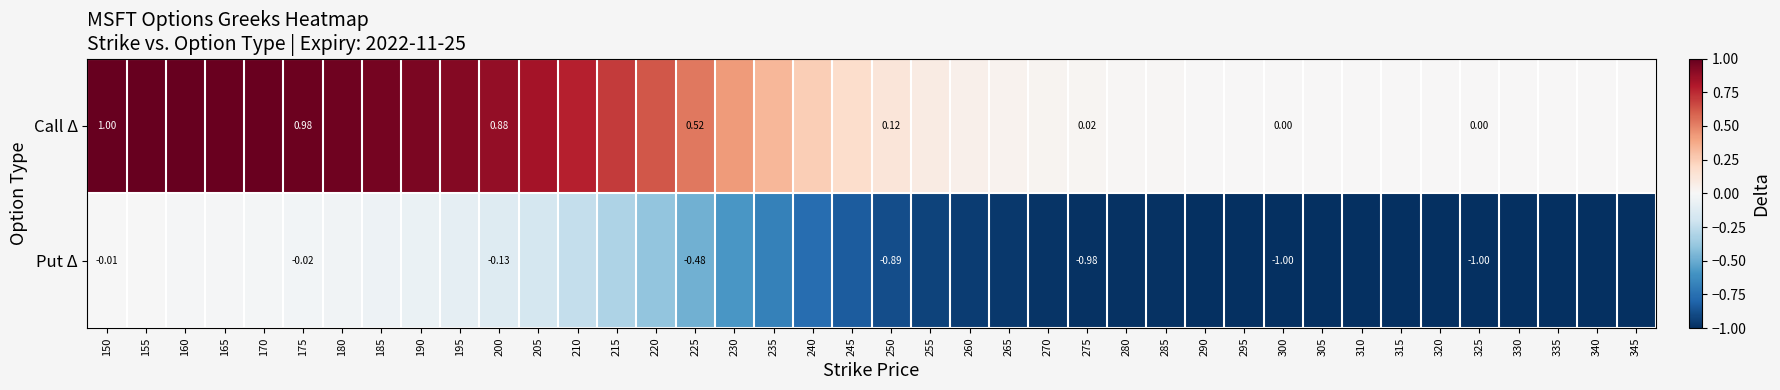

Which has a higher value, 170 or 215?

170